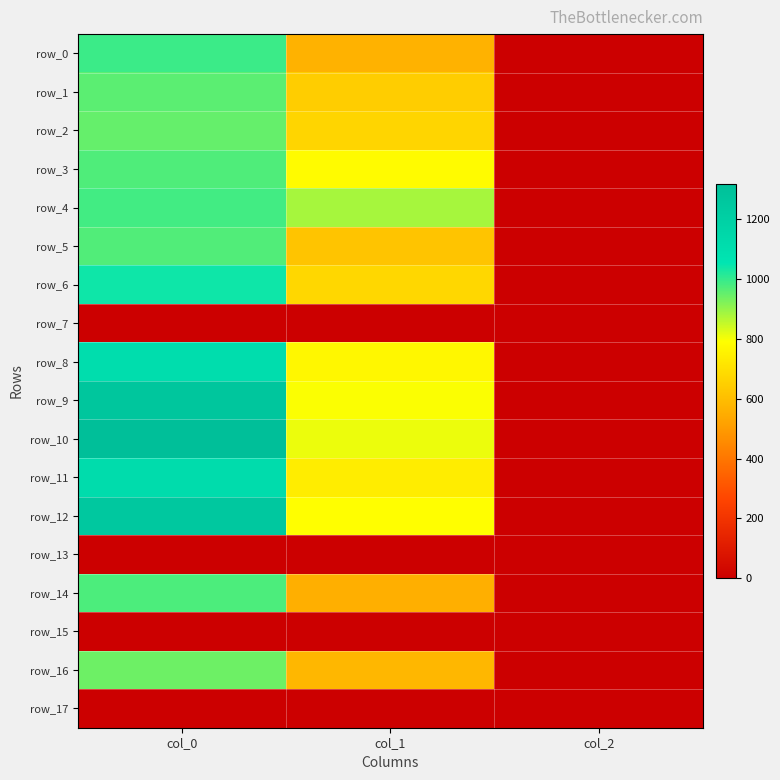

Which has a higher value, col_1 or col_2?

col_1